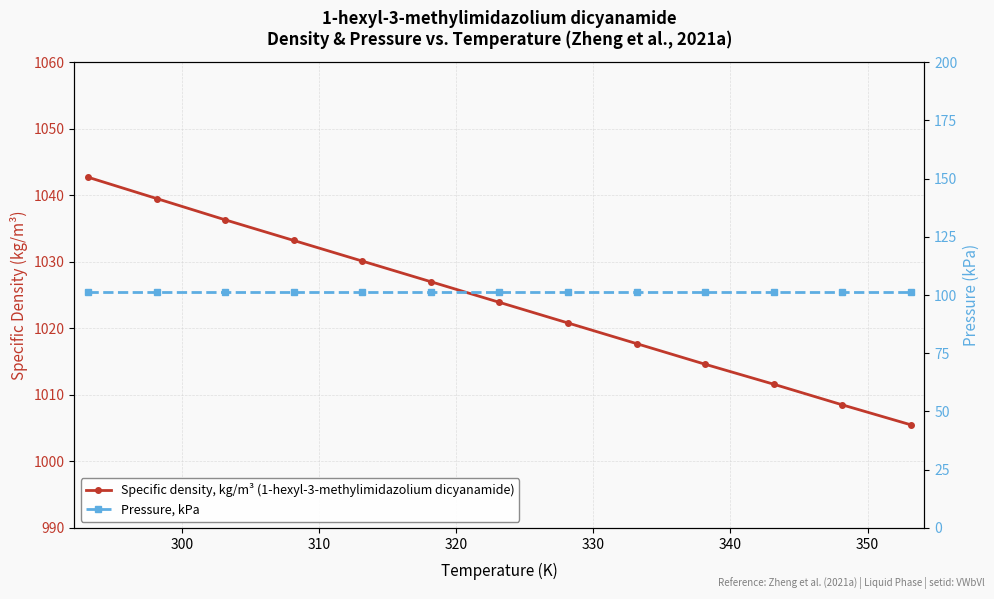

The Pressure, kPa series shows 101.3 at 340. True or false?

True